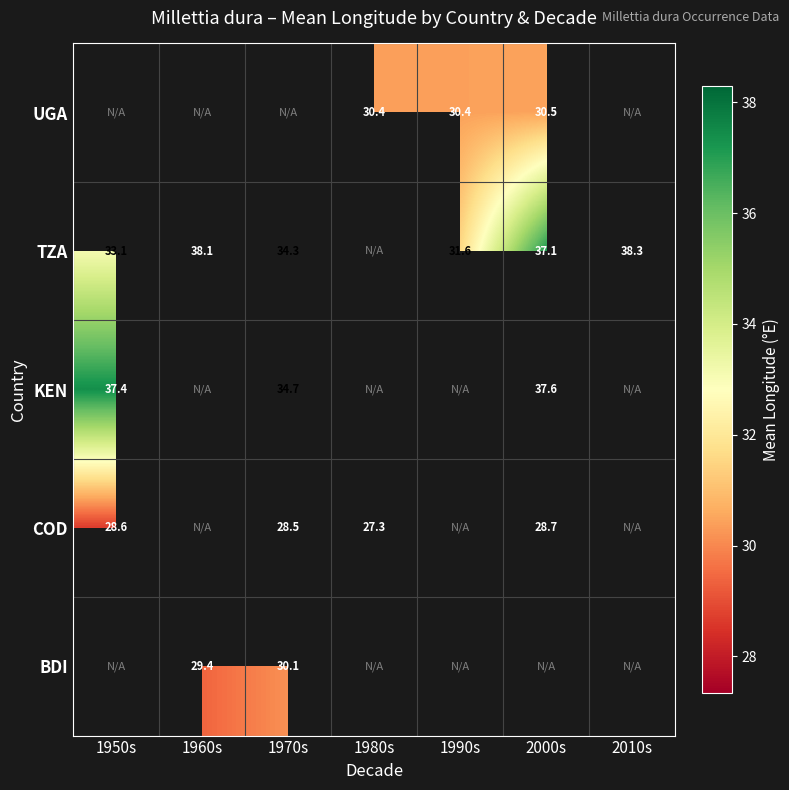

How many positive values does the KEN series have?

3